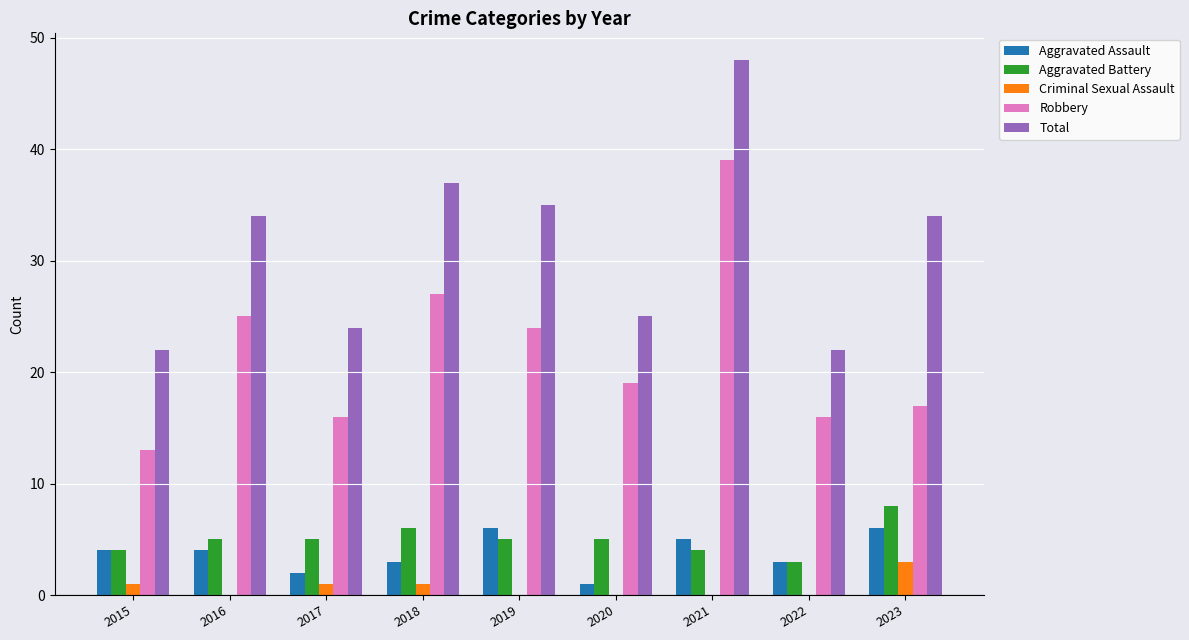

At which category is the sum across all series the highest?

2021